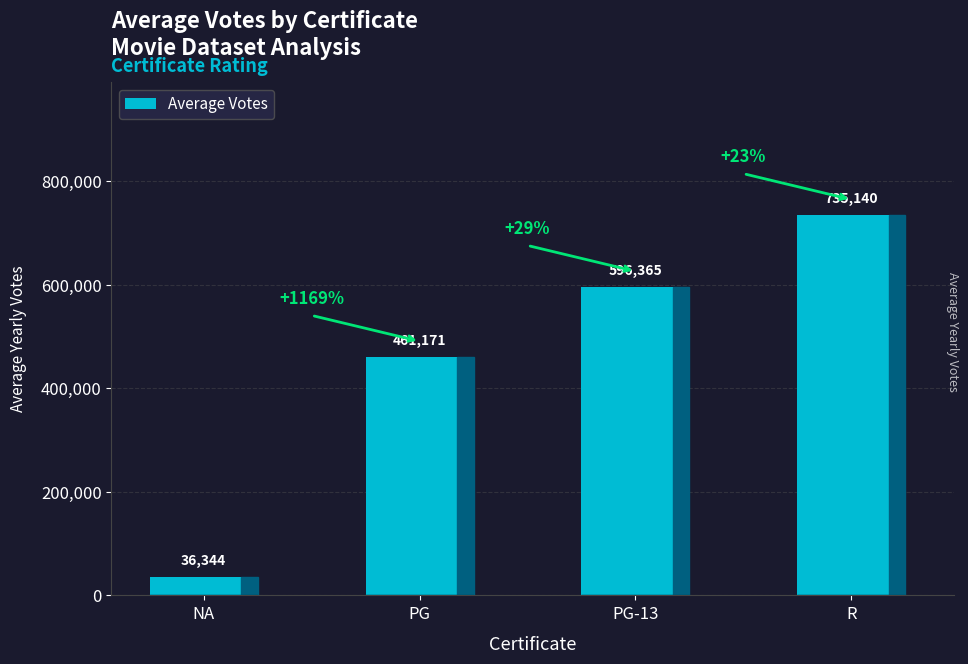

Count the number of categories in the chart.

4